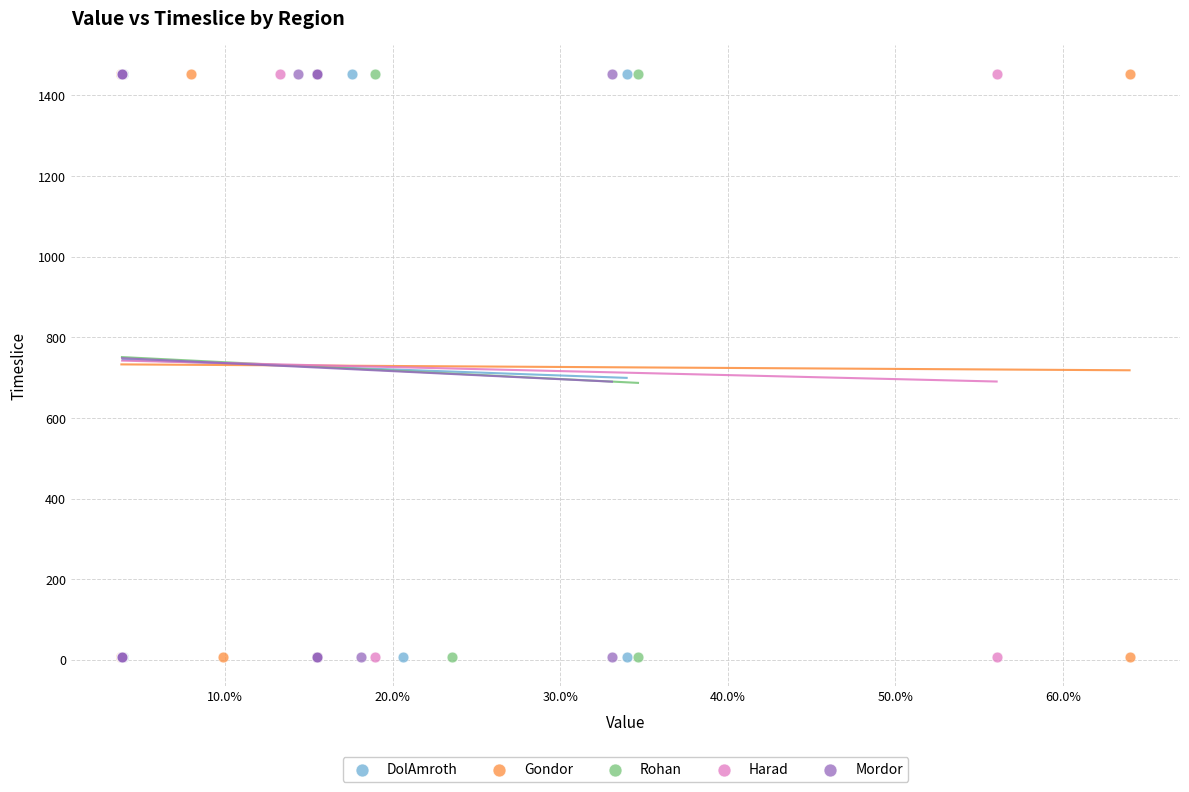

What are all the series names shown in the legend?

DolAmroth, Gondor, Rohan, Harad, Mordor